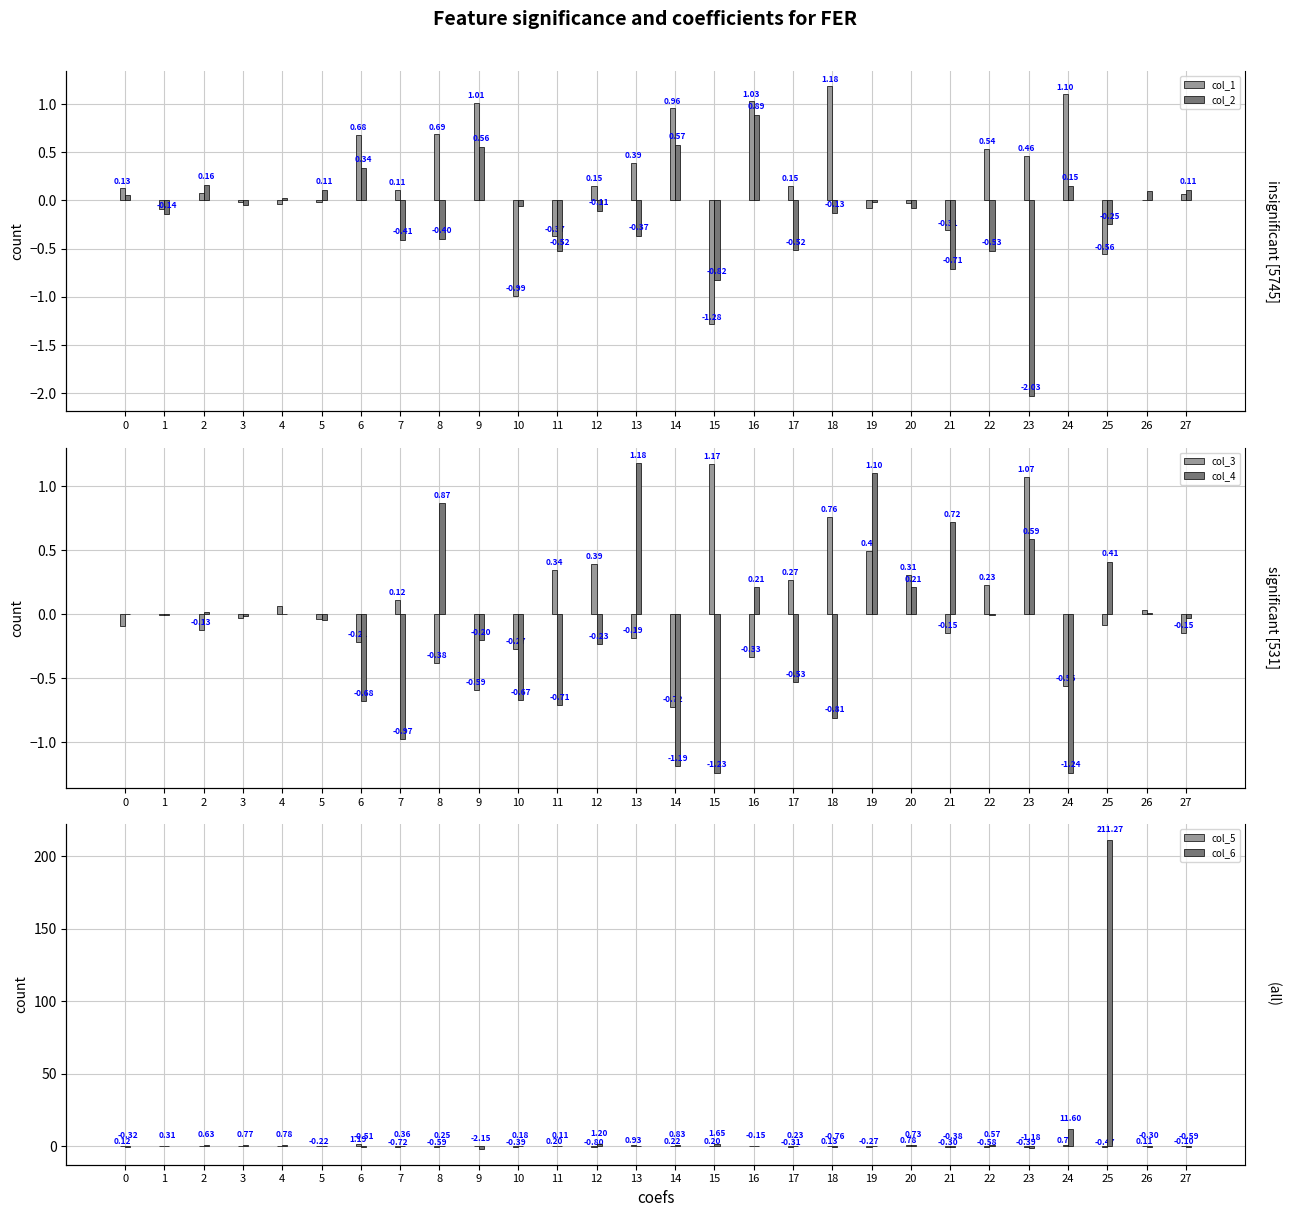

What is the highest value of the col_6 series?

211.3